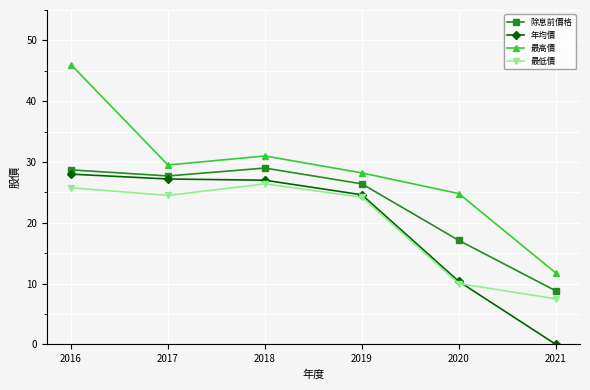

What is the value of the 最高價 point at the 6th from the left?

11.8